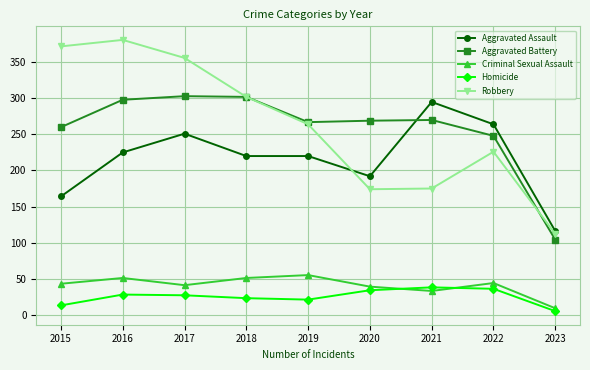

At how many categories does at least one series exceed 186?

8